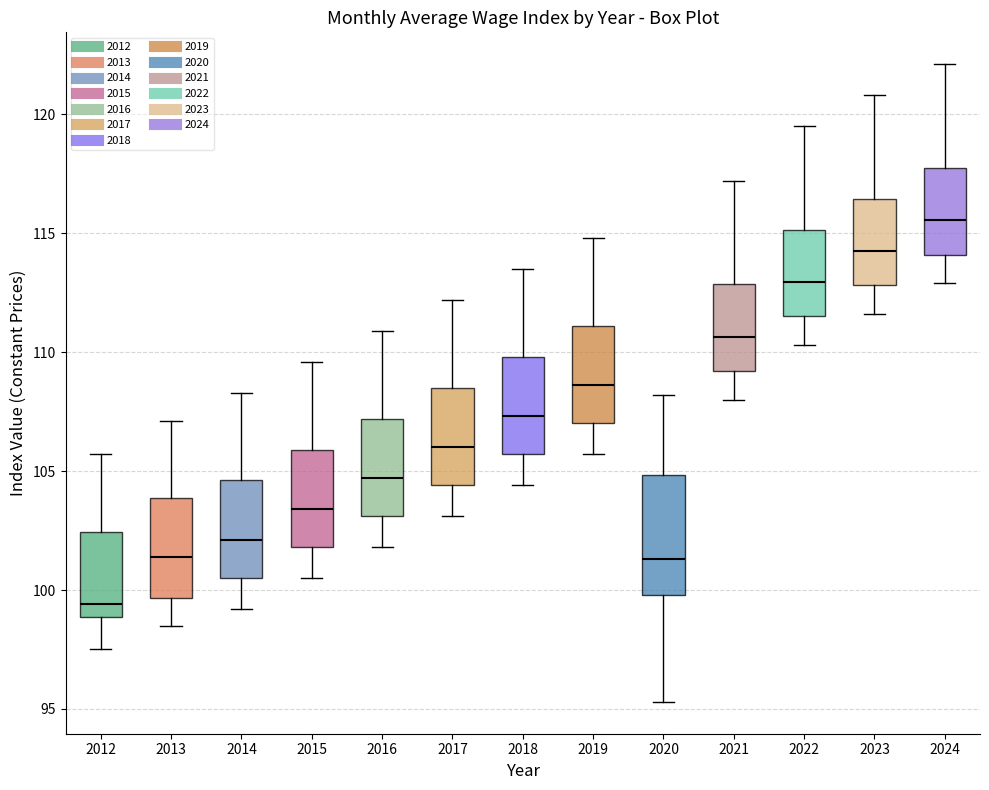

Which box is the tallest, from its lower edge to its upper edge?

2020